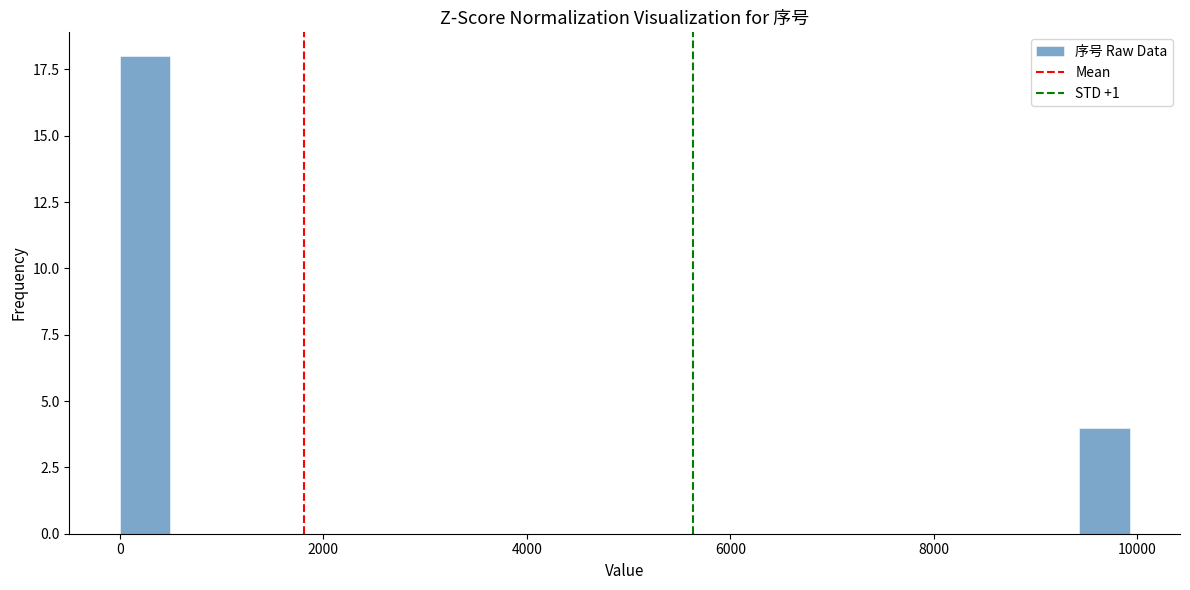

Read against the x-axis, roughly where is the centre of the tallest bar?

200